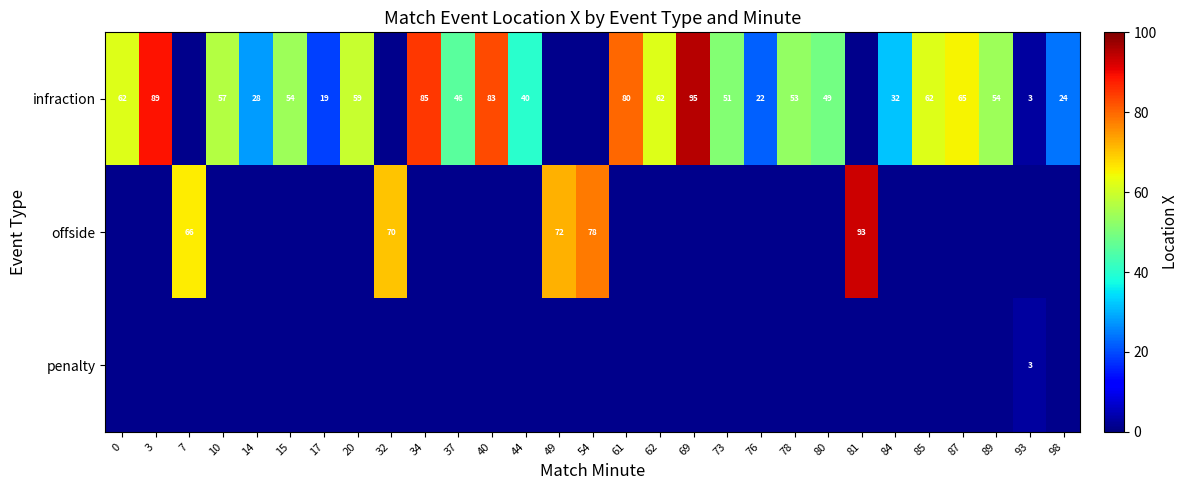

The infraction series shows 83 at 40. True or false?

True